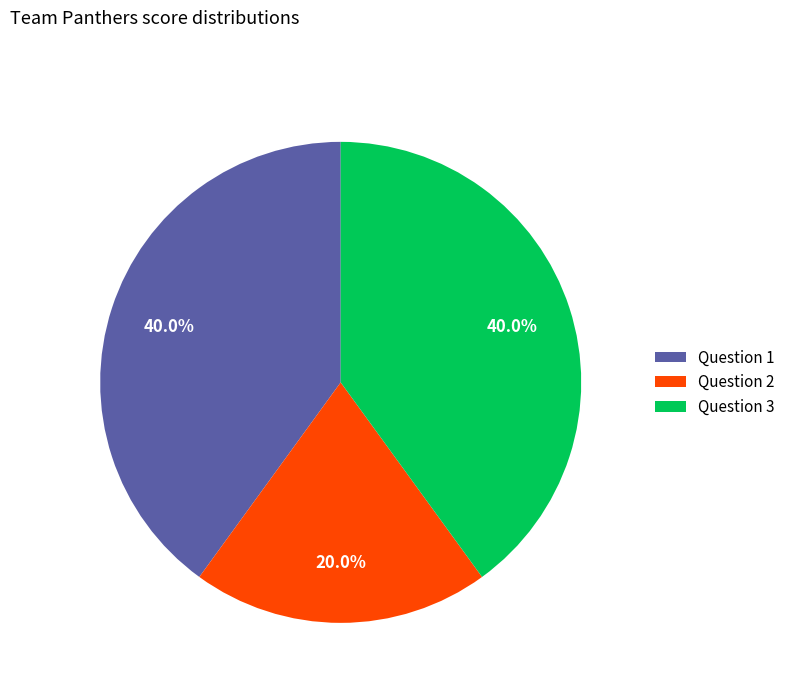

How much of the chart is everything except Question 2?

80.0%